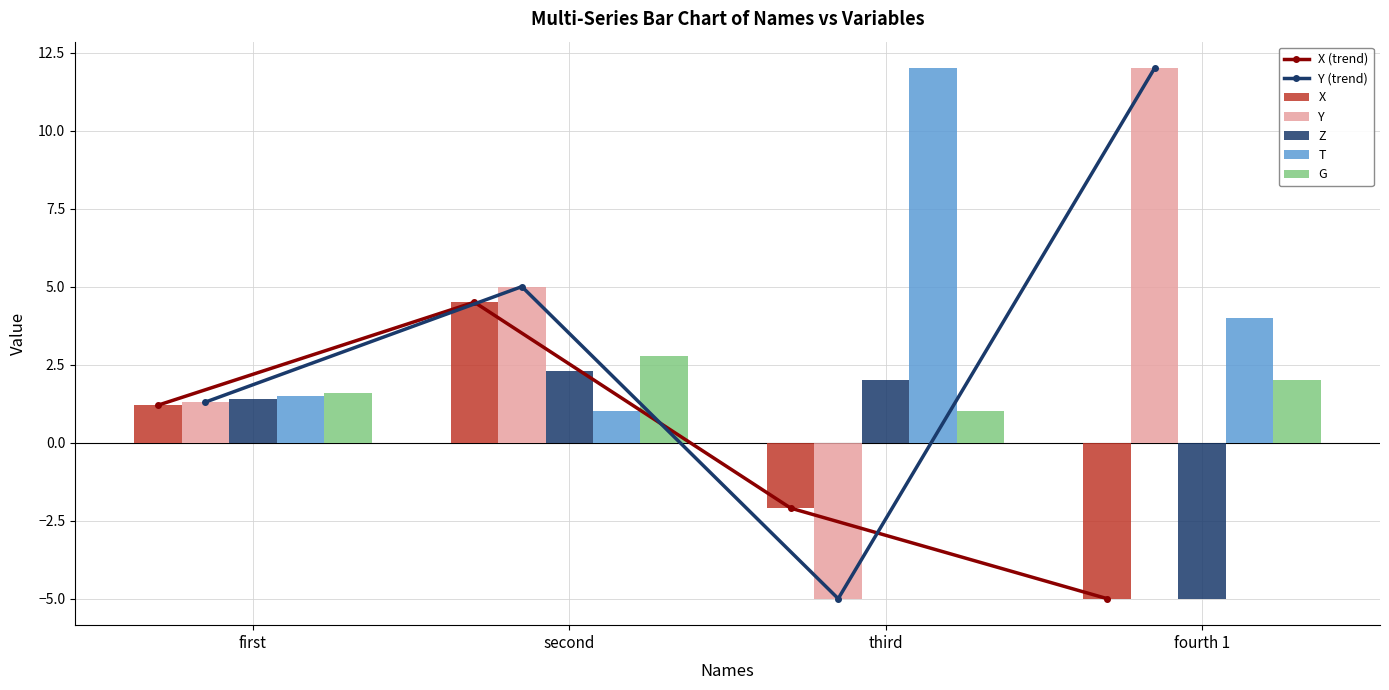

The value of T at first is 1.5. True or false?

True